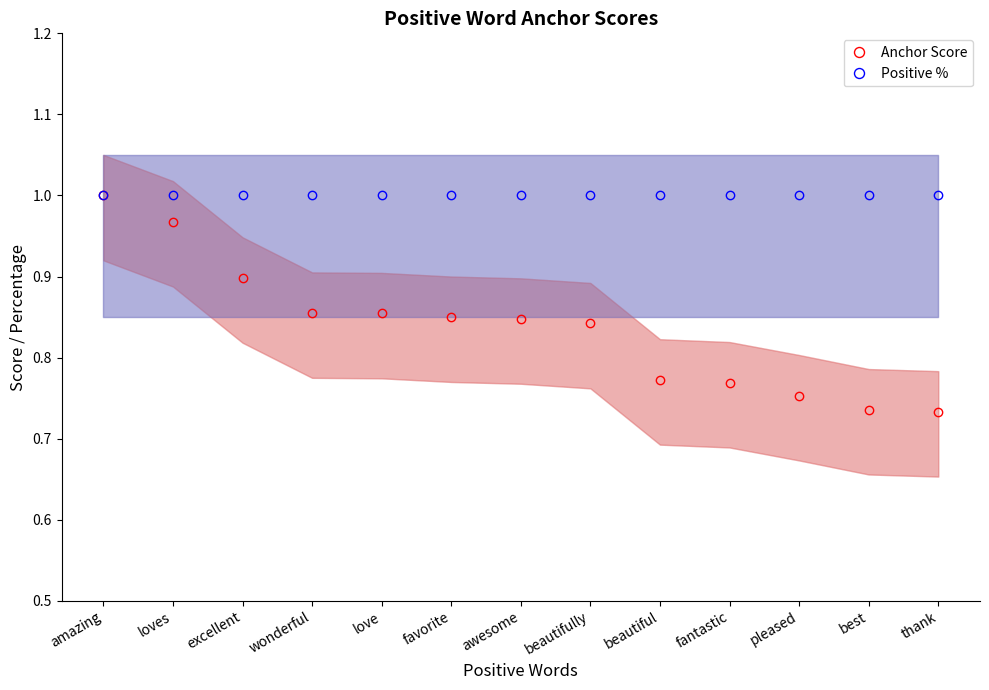

What value does the Positive % series have at excellent?

1.0